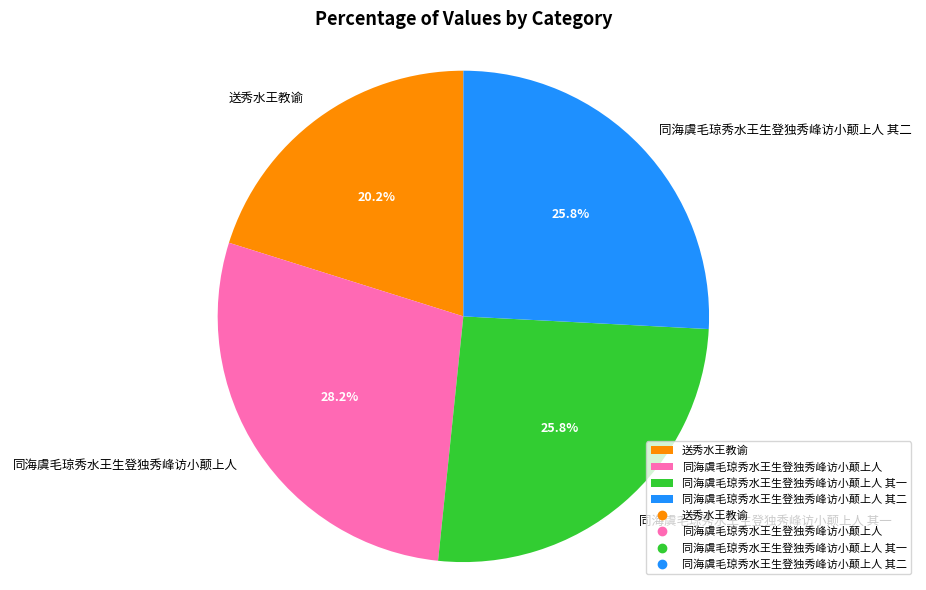

Is 同海虞毛琼秀水王生登独秀峰访小颠上人 其二 the majority of the pie?

No